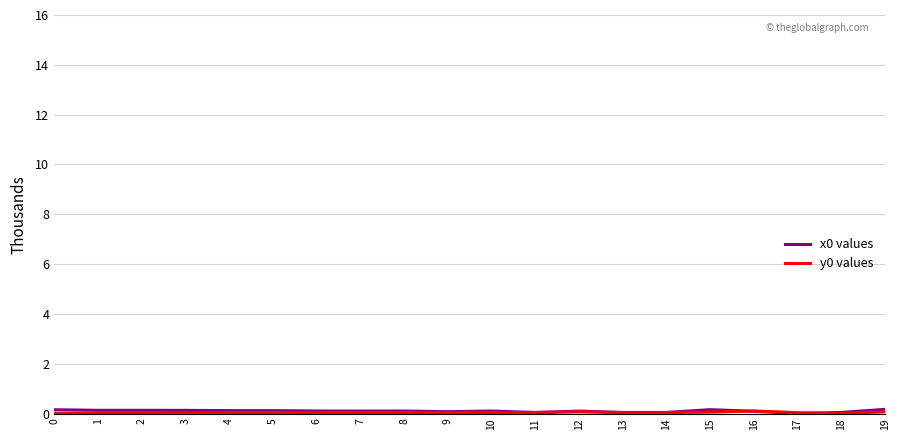

What is the sum of all x0 values values?

1.9